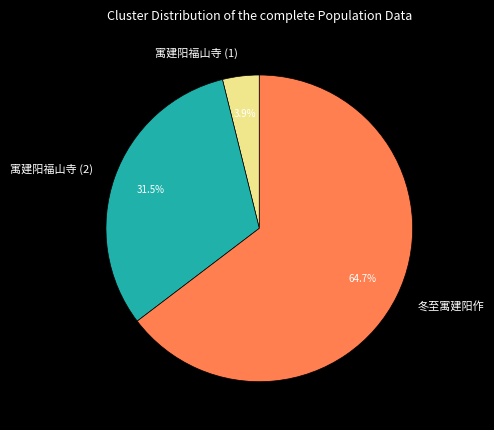

Combined, what portion of the pie is 寓建阳福山寺 (1) and 冬至寓建阳作?

68.5%